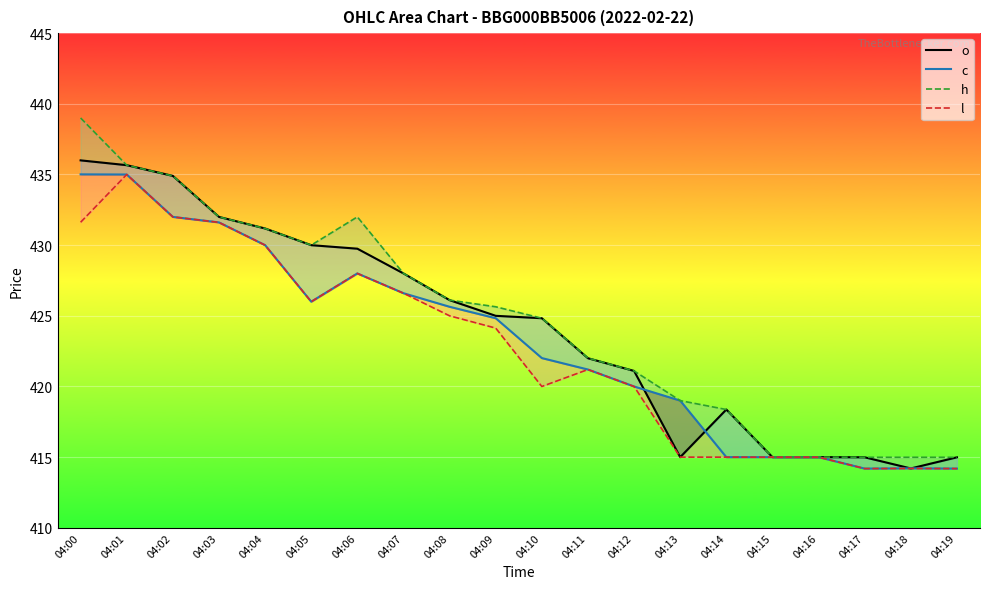

True or false: h and l cross at least once.

False